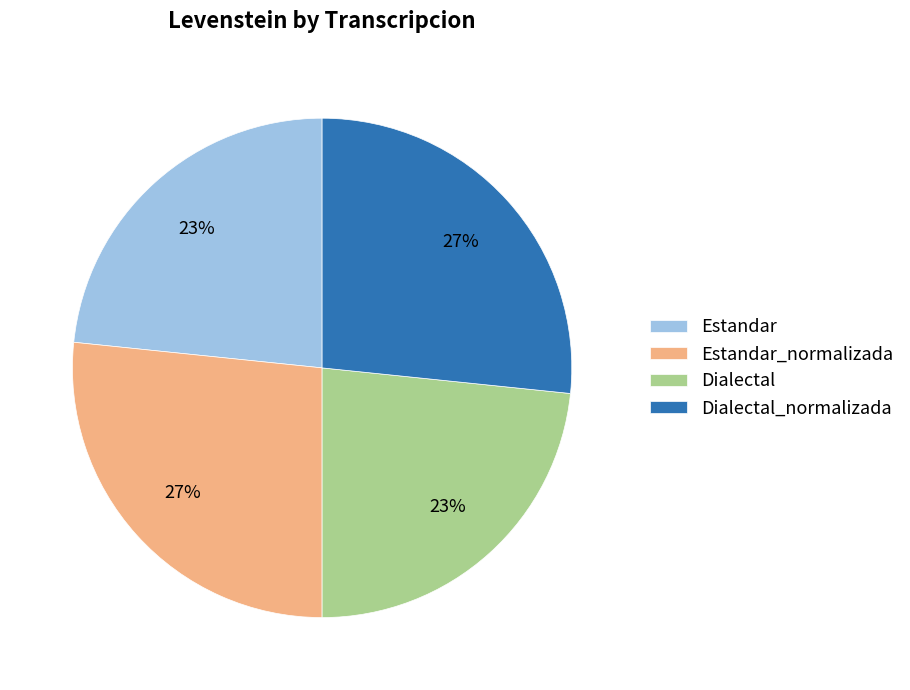

Is it true that Dialectal is 35% of the pie?

False